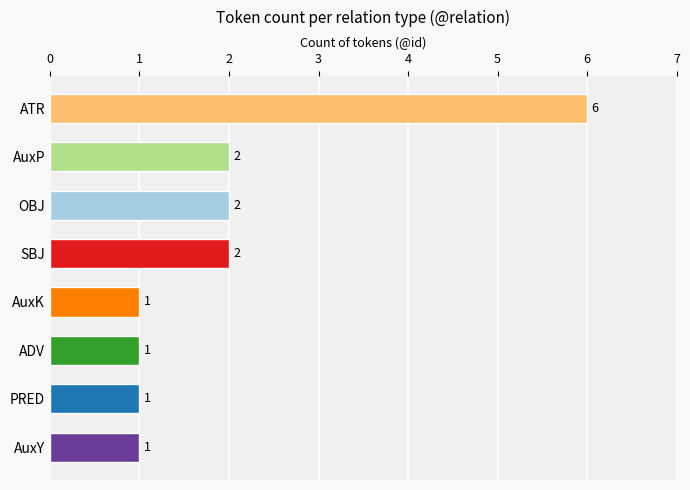

What is the difference between the second highest and second lowest values?

1